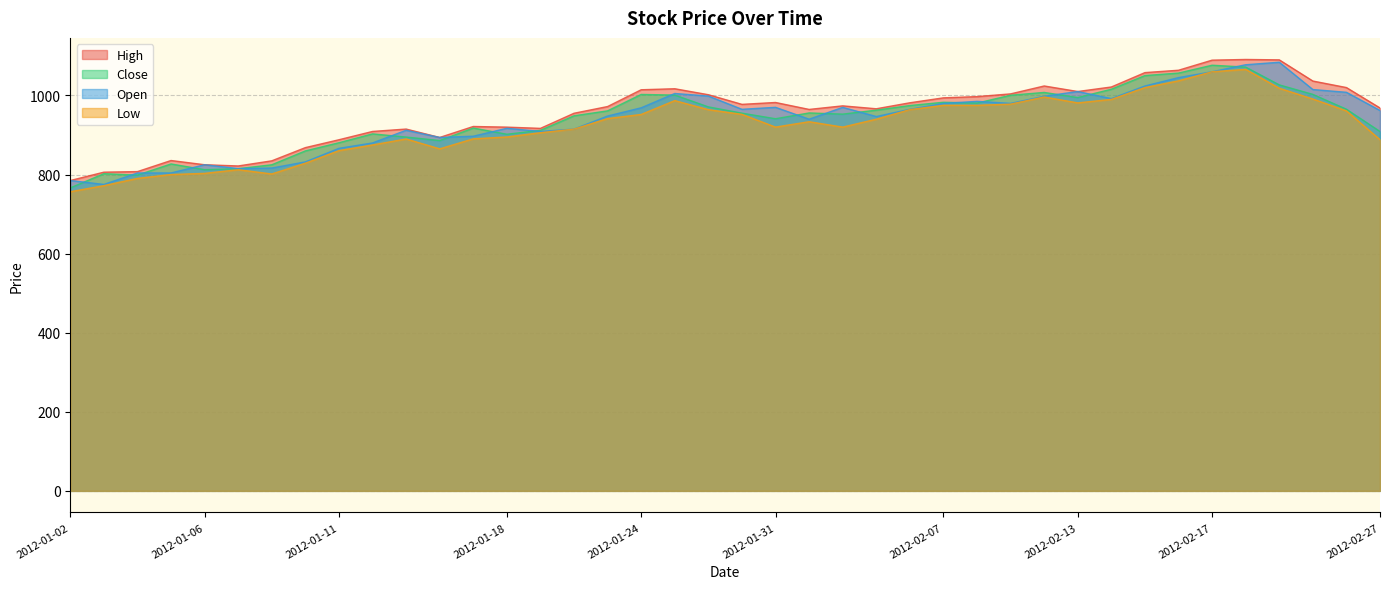

Reading right to left, transcribe all the data shown in this chart.

High: 968.4	1020.0	1036.5	1090.0	1091.0	1089.3	1063.8	1057.8	1021.5	1010.0	1024.0	1004.0	997.1	994.0	981.5	966.4	973.7	964.7	982.2	977.5	1001.9	1017.0	1014.5	972.0	955.0	916.8	919.9	921.5	893.8	915.0	909.0	888.0	868.1	834.7	821.7	824.8	835.5	807.5	806.0	784.9
Close: 908.9	965.2	1002.8	1026.8	1071.8	1076.5	1056.7	1050.3	1015.8	994.8	1007.6	1000.5	980.7	982.8	974.5	962.8	952.8	955.8	941.1	955.2	971.1	1001.0	1002.6	961.1	948.5	911.8	902.0	917.6	886.0	894.9	902.9	880.5	859.8	824.7	814.8	812.3	826.8	798.6	802.1	766.2
Open: 962.0	1008.0	1015.0	1084.0	1077.7	1060.0	1045.2	1024.0	992.0	1010.0	998.0	980.0	985.1	980.0	965.0	946.8	969.9	940.0	970.0	965.0	998.5	1005.0	968.8	948.0	915.0	909.0	917.0	897.0	893.8	912.0	879.9	866.3	832.0	816.5	815.0	824.8	804.0	804.0	775.0	784.9
Low: 888.2	961.0	991.1	1018.3	1066.0	1060.0	1037.0	1020.0	990.1	981.2	996.1	978.1	975.0	975.1	964.4	940.0	920.0	933.6	920.0	952.2	964.1	987.0	952.0	941.6	915.0	905.9	895.0	890.4	865.0	890.0	874.9	860.5	828.8	801.5	812.2	803.0	800.0	790.3	771.9	756.5